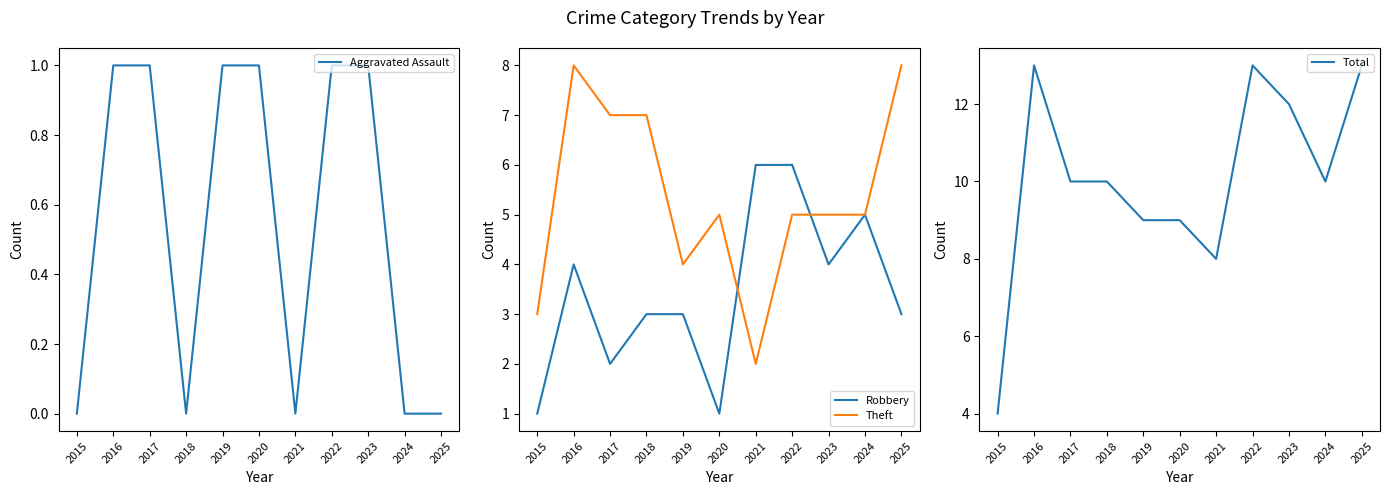

Rank the series by their average value, from lowest to highest.

Aggravated Assault, Robbery, Theft, Total